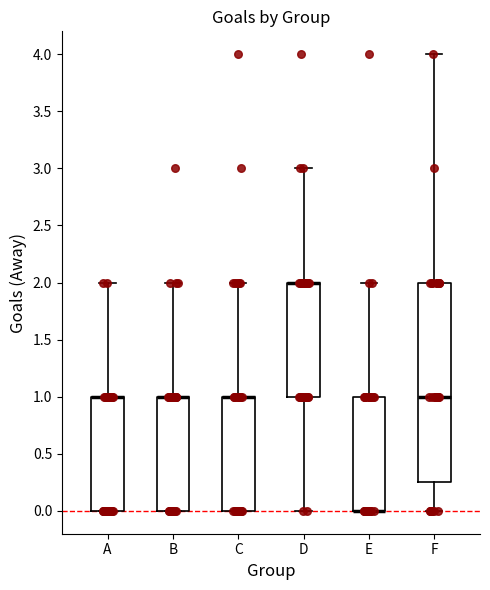

Comparing the boxes themselves (not the whiskers), which one is the tallest?

F